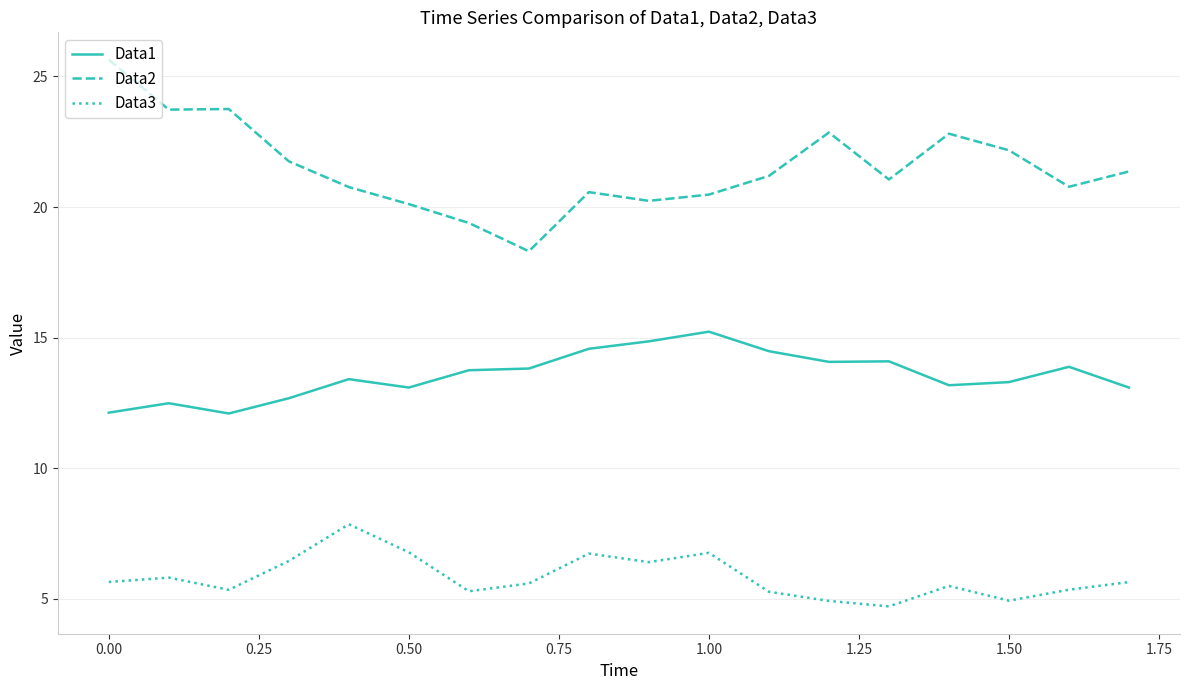

What is the difference between the maximum and minimum values in the Data3 series?

3.1